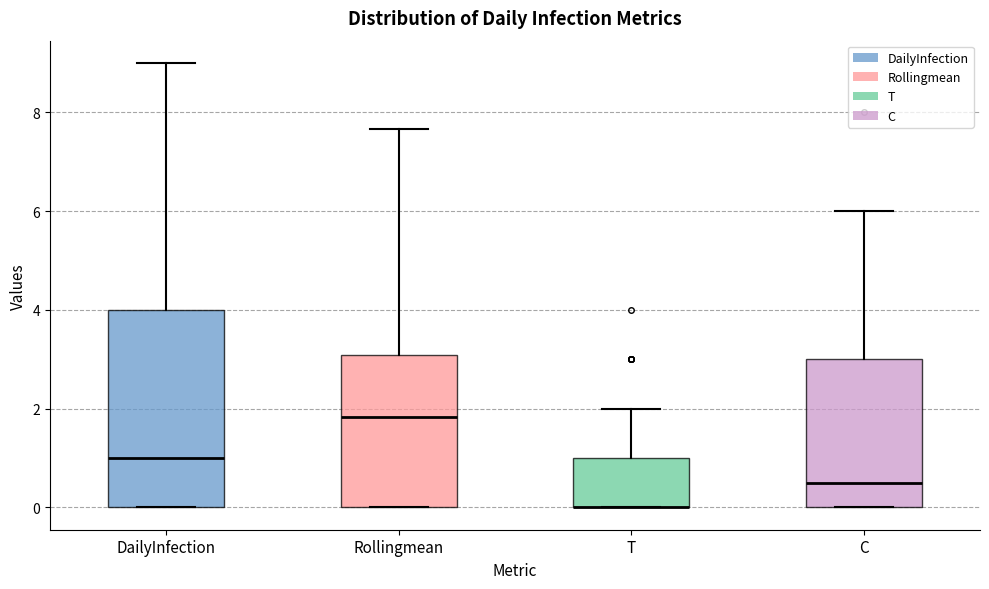

Reading left to right, read every box against the y-axis: the position of its median line, the range the box covers, and the ends of its whiskers. The values are not printed on the chart, so give them approximately, as read against the axis.

DailyInfection: median 1.0, box 0.0 to 4.0, whiskers 0.0 to 9.0
Rollingmean: median 1.8, box 0.0 to 3.0, whiskers 0.0 to 7.6
T: median 0.0 (drawn on the box's lower edge), box 0.0 to 1.0, whiskers 0.0 to 2.0
C: median 0.6, box 0.0 to 3.0, whiskers 0.0 to 6.0